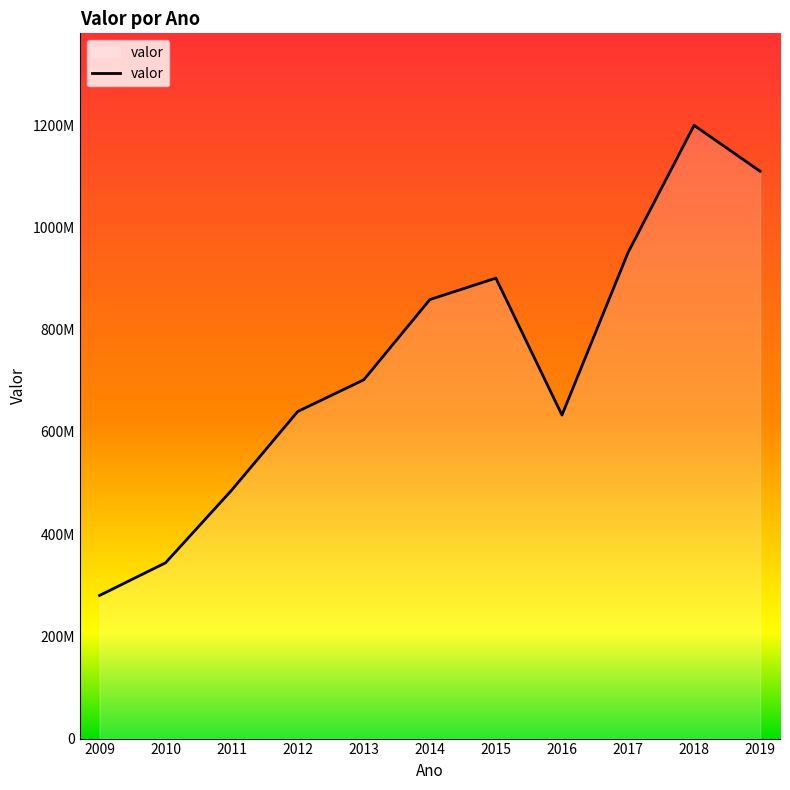

Does the chart display data point markers on the line(s)?

No